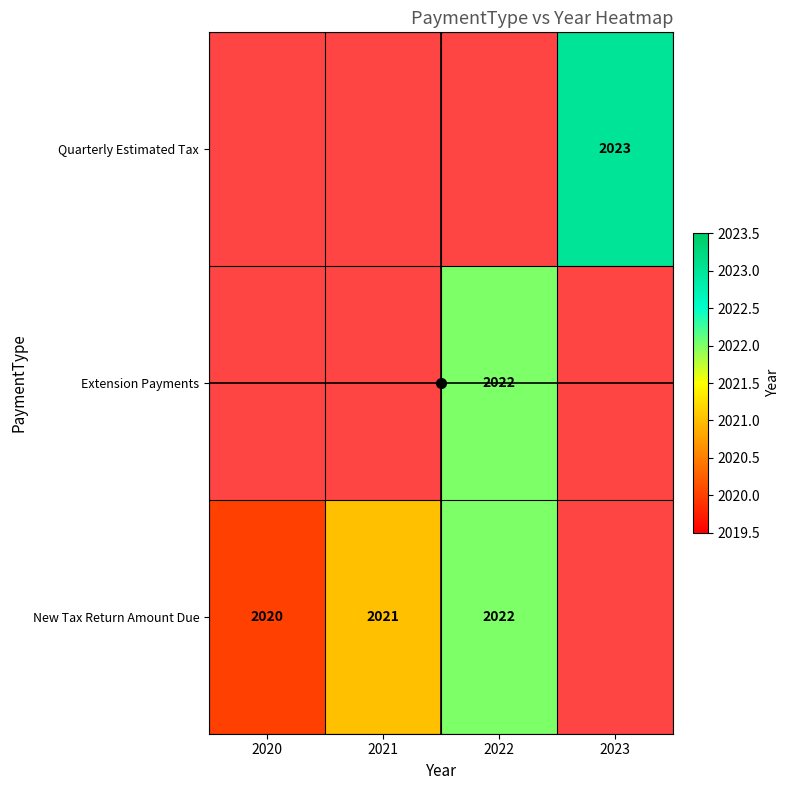

The value of Extension Payments at 2022 is 2022.0. True or false?

True